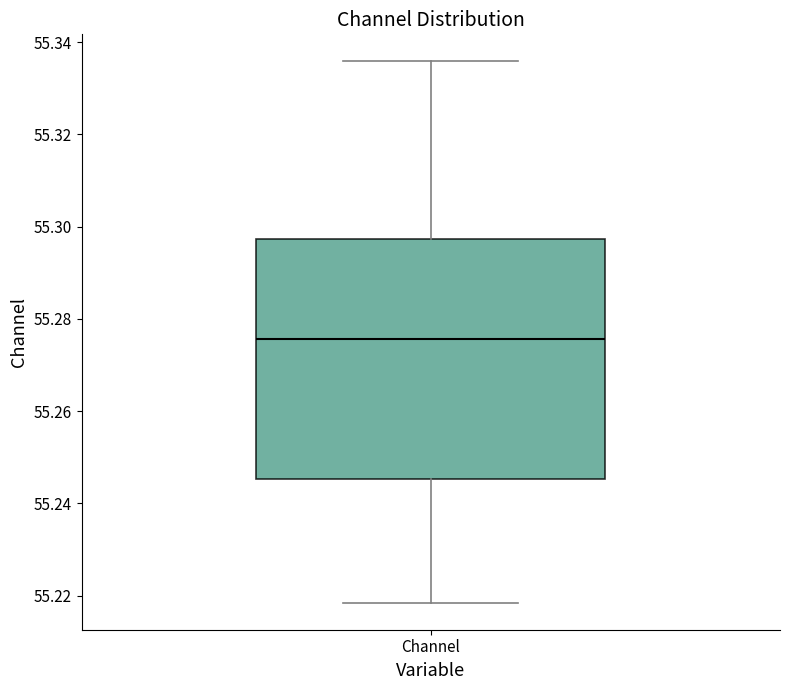

Transcribe this box plot: give where the median line is, the range the box spans, and where the two whiskers end, as read against the y-axis. The values are not printed on the chart, so give them approximately, as read against the axis.

median 55.276, box 55.246 to 55.298, whiskers 55.218 to 55.336